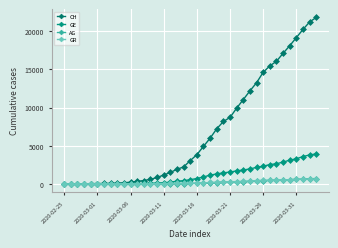

How many lines are shown in the chart?

4